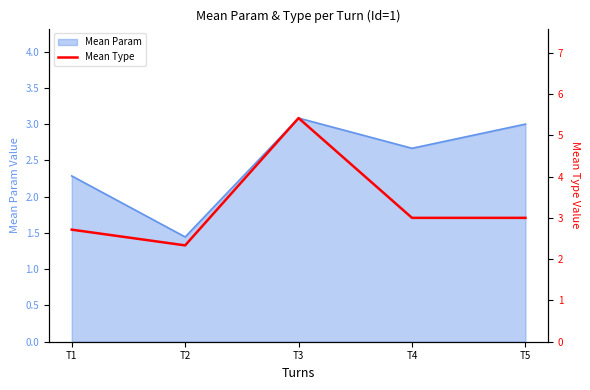

What is the maximum value for Mean Param?

3.1